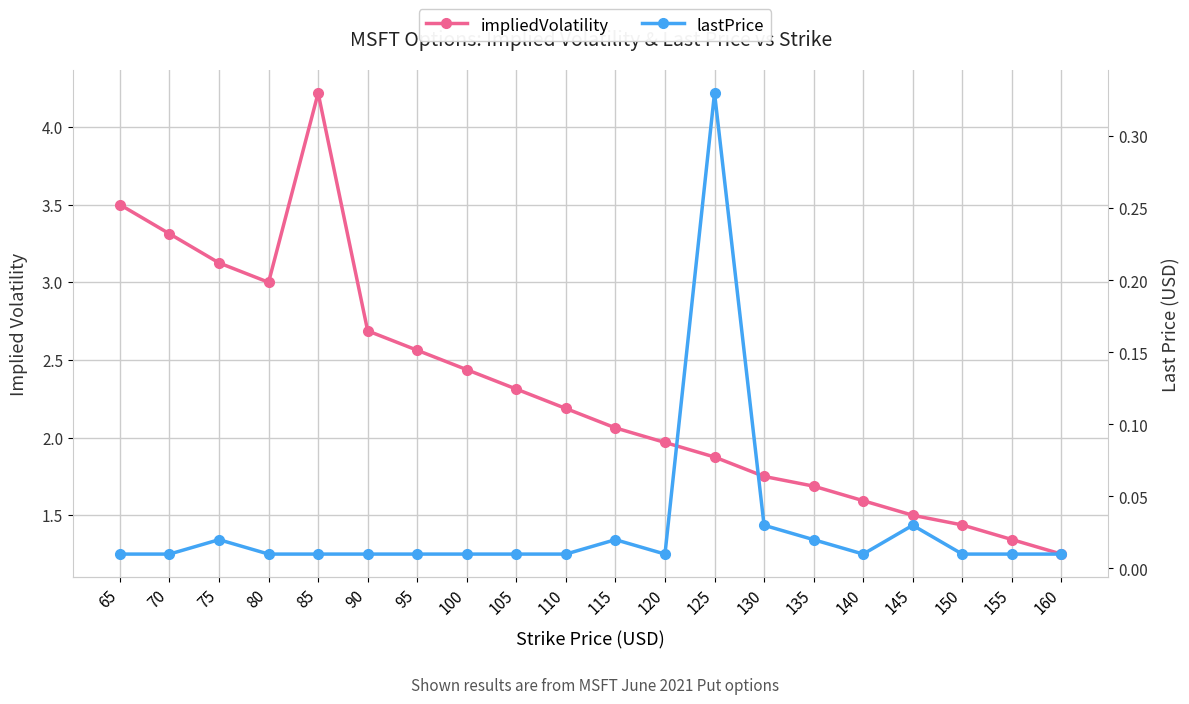

How many interior local valleys does the impliedVolatility series have?

1